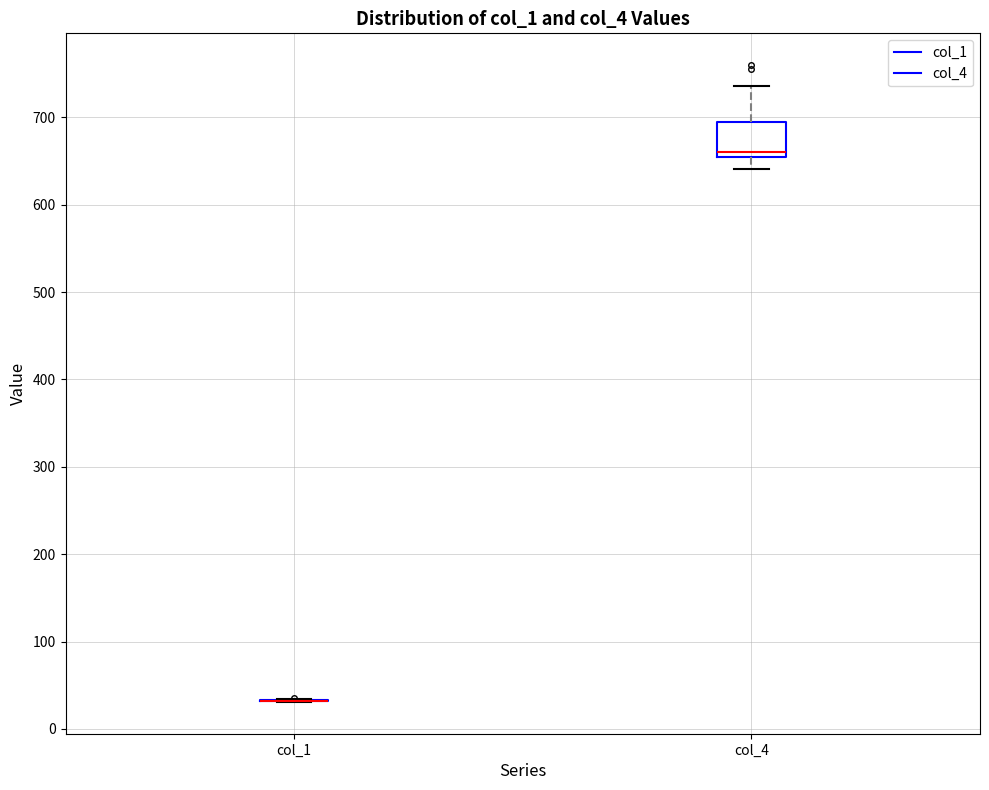

Comparing the boxes themselves (not the whiskers), which one is the tallest?

col_4